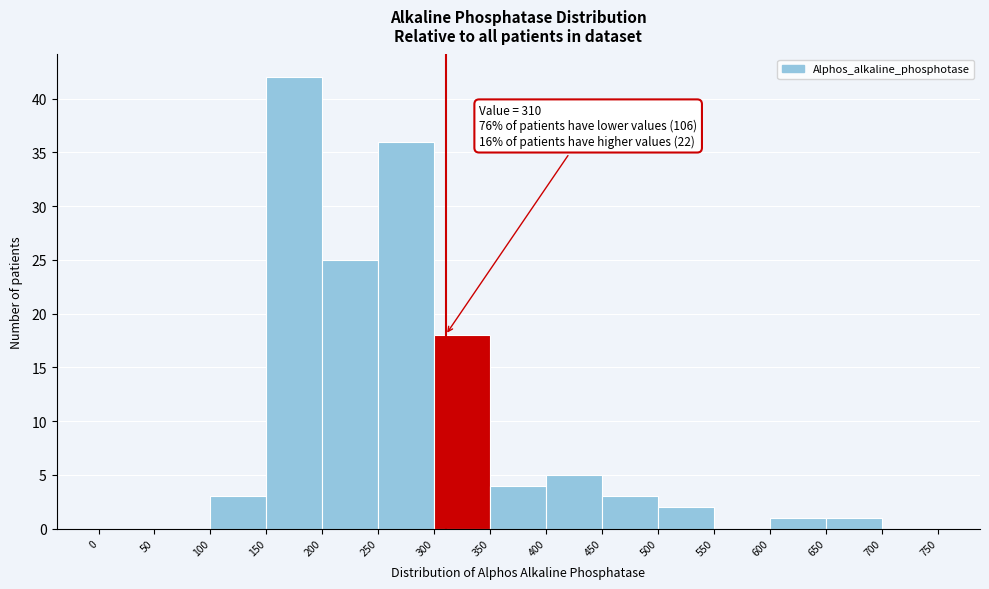

Which range on the x-axis has the tallest bar?

150 to 200